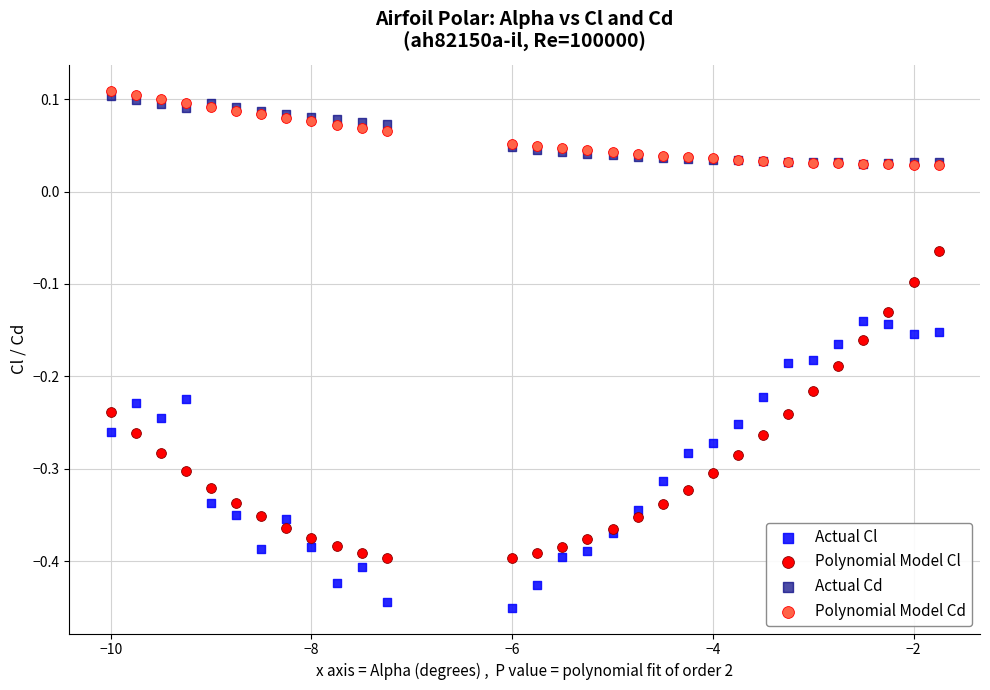

What are all the series names shown in the legend?

Actual Cl, Polynomial Model Cl, Actual Cd, Polynomial Model Cd